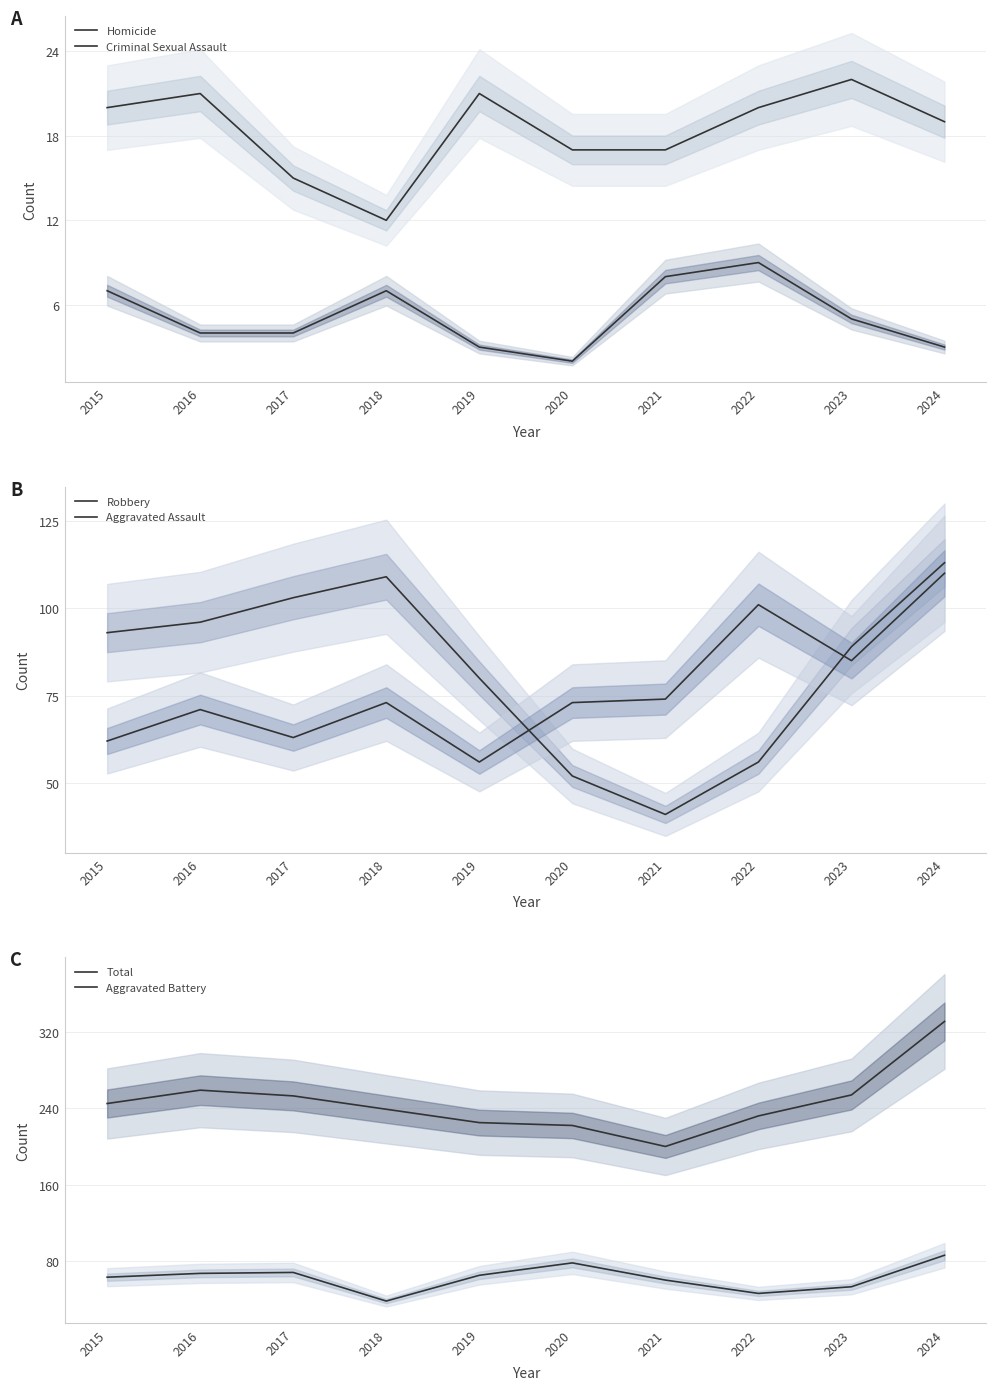

What is the lowest value of the Criminal Sexual Assault series?

12